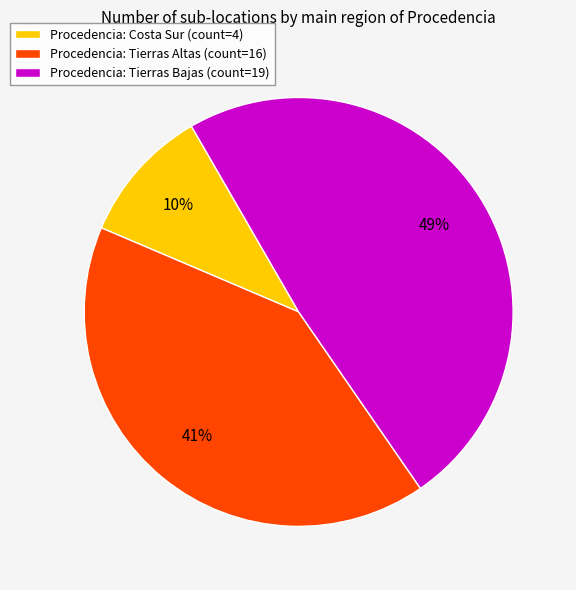

The Procedencia: Tierras Altas (count=16) slice represents 49% of the pie. True or false?

False